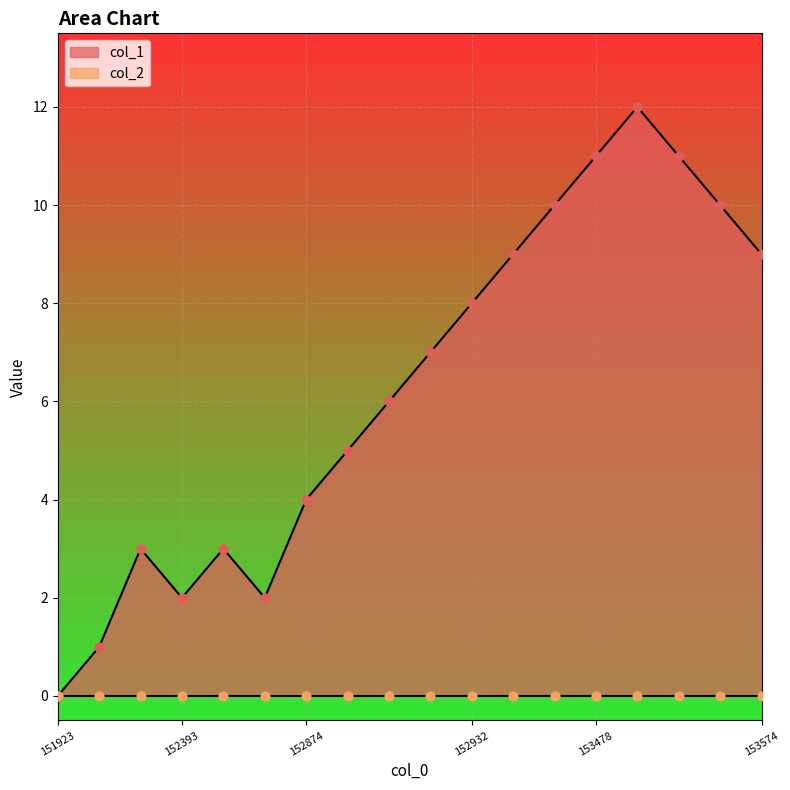

Between 1523308824 and 1535721855, which is larger?

1535721855